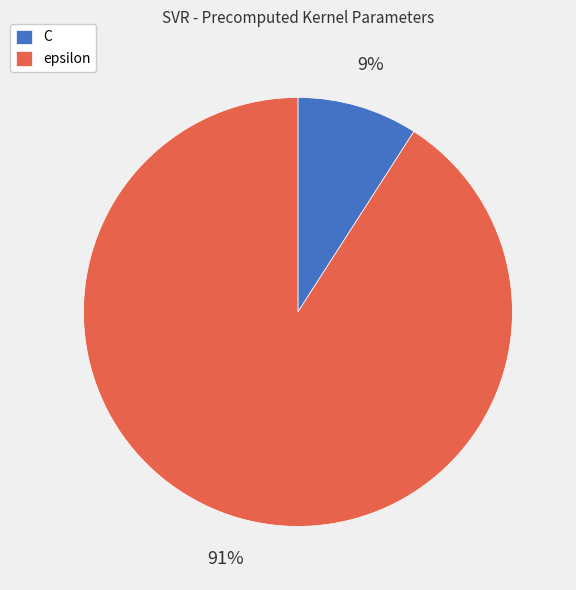

The epsilon slice represents 91% of the pie. True or false?

True